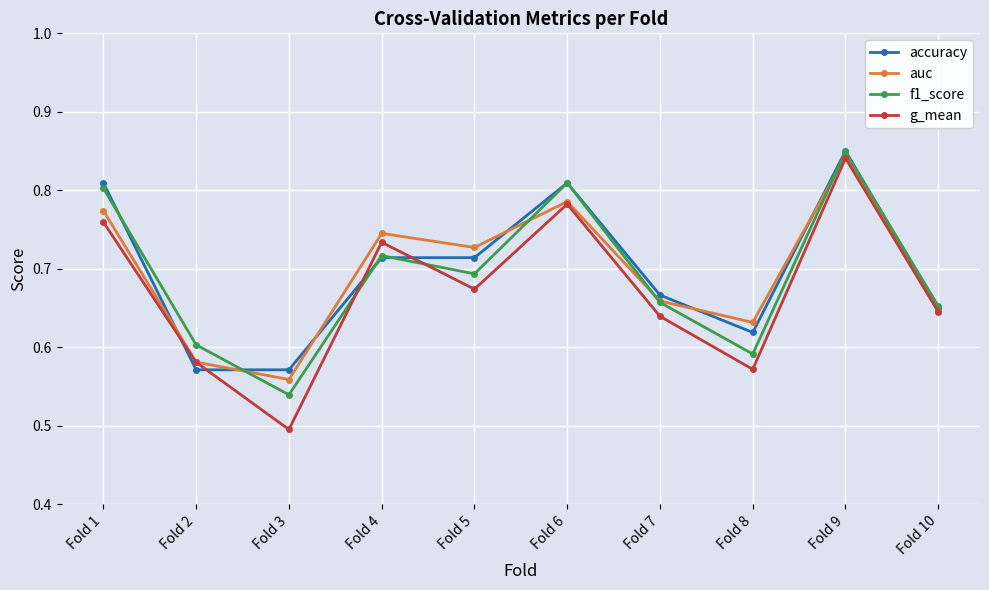

Is this an area chart (filled region under the line)?

No